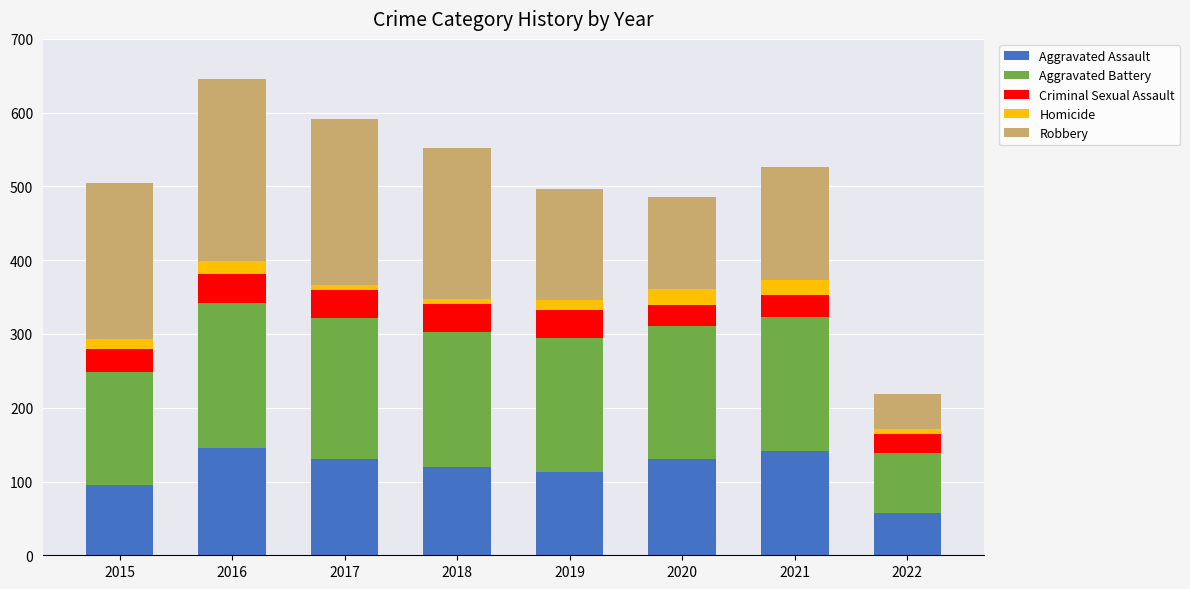

What is the maximum value for Aggravated Assault?

146